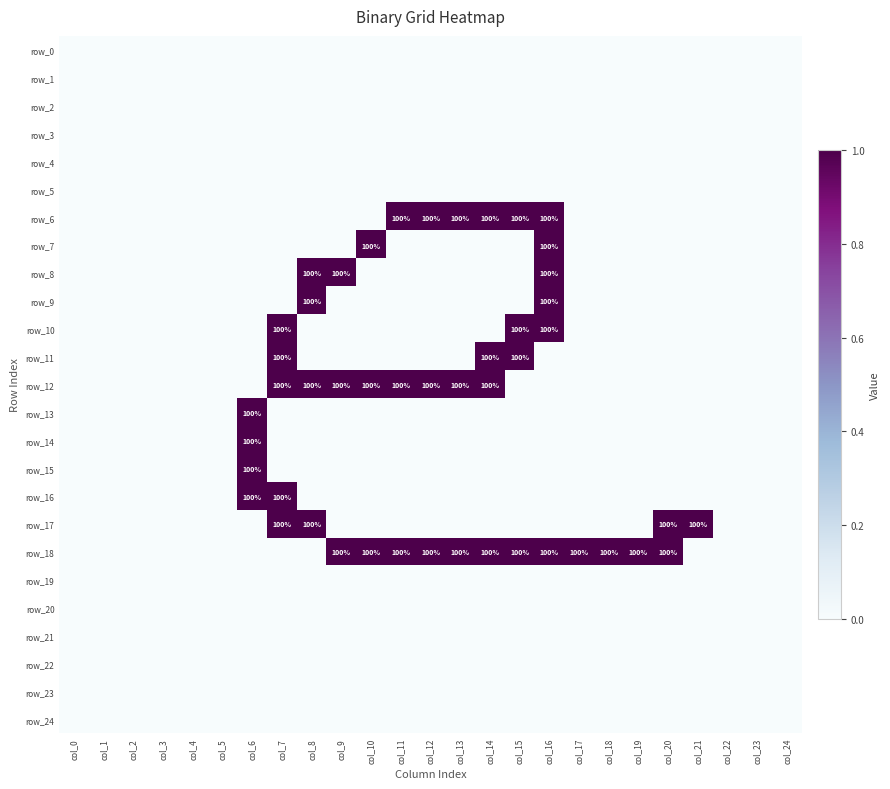

Where is row_18 nearest to the value 0?

col_0